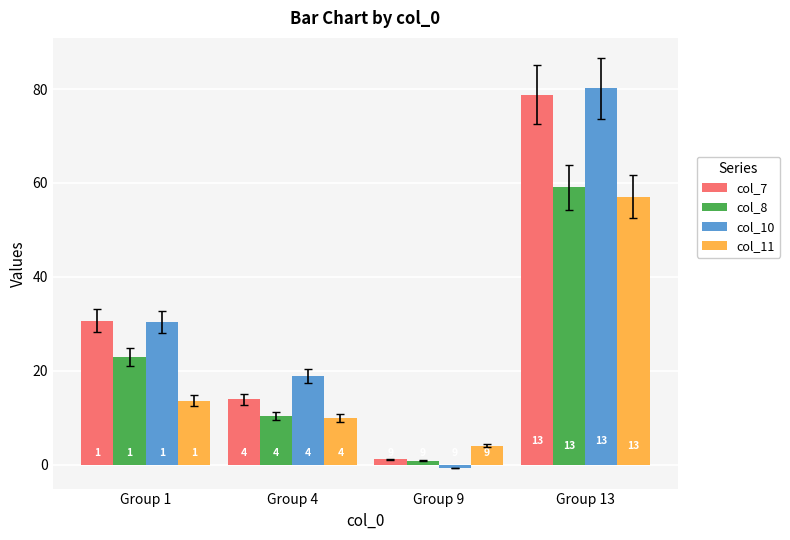

At which label does col_7 first exceed 30?

1